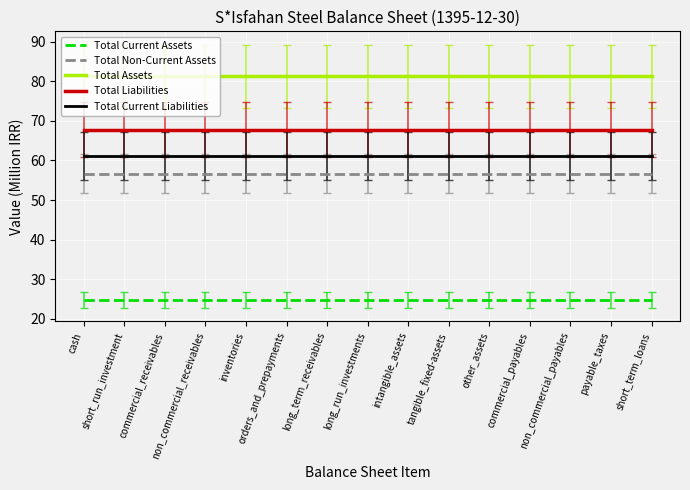

What is the spread (max minus min) of values at long_run_investments?

56.7